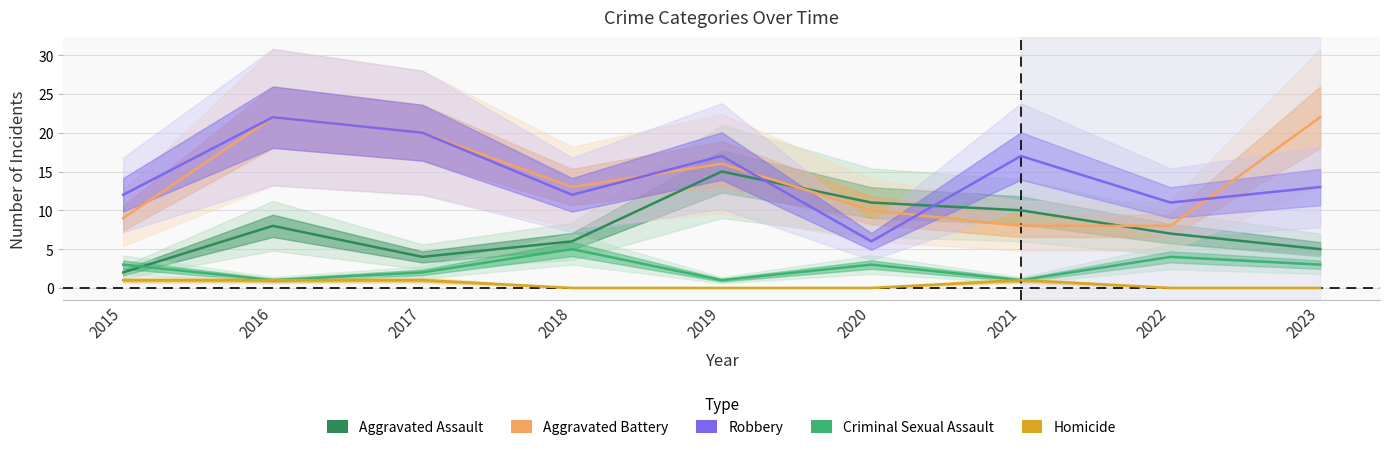

What is the approximate value of Criminal Sexual Assault at 2017?

2